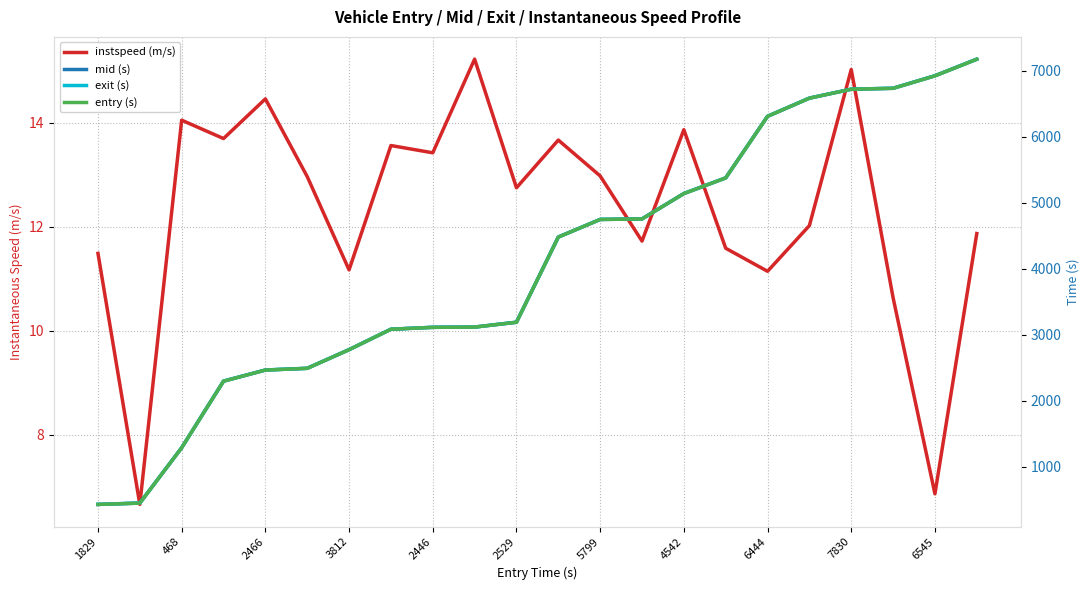

What is the difference between the highest and lowest values at 7830?

6708.6